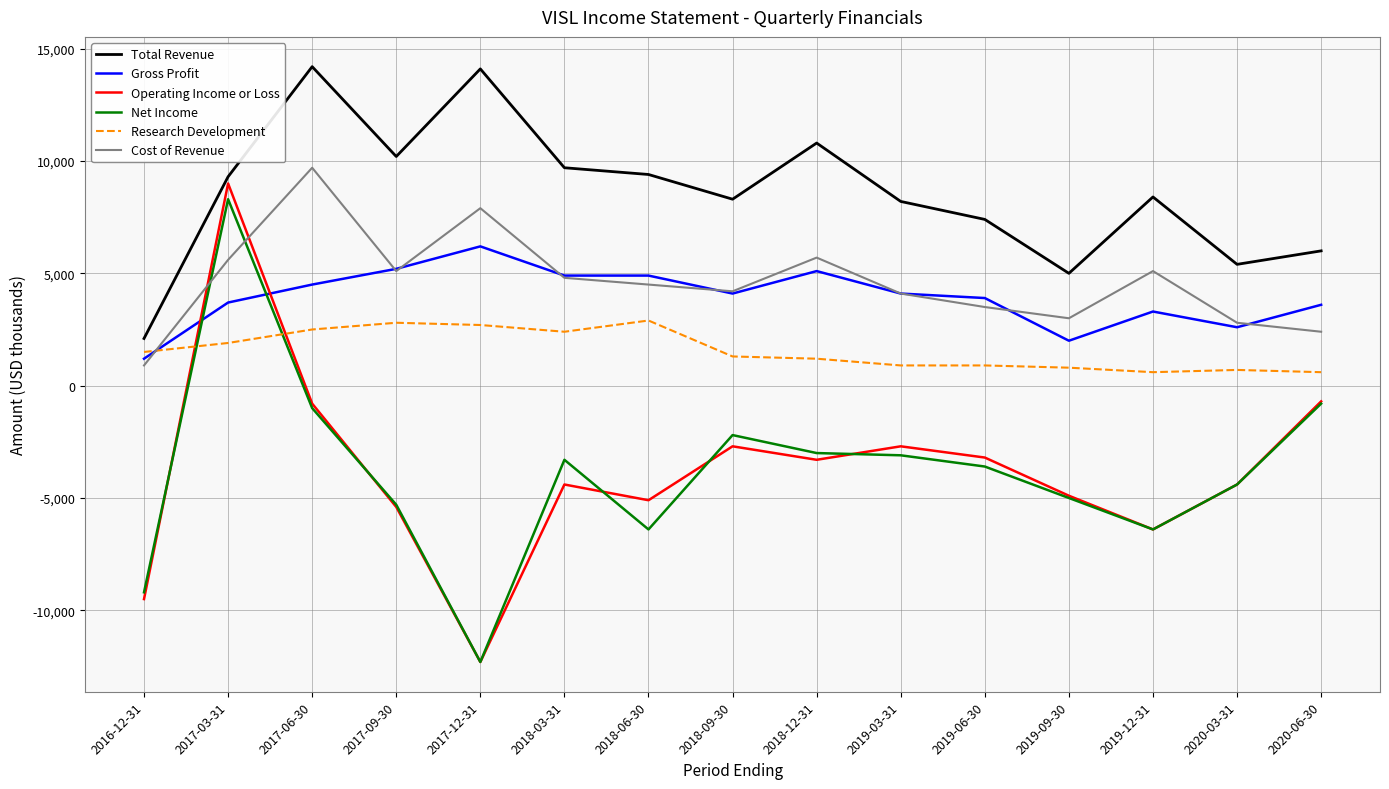

True or false: Operating Income or Loss and Net Income intersect in this chart.

True